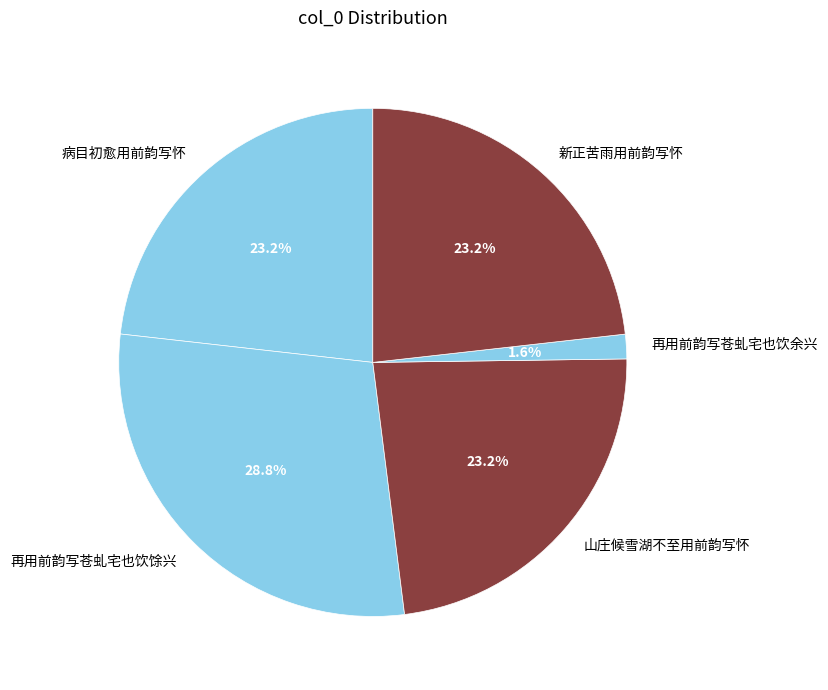

How many segments does this pie chart have?

5